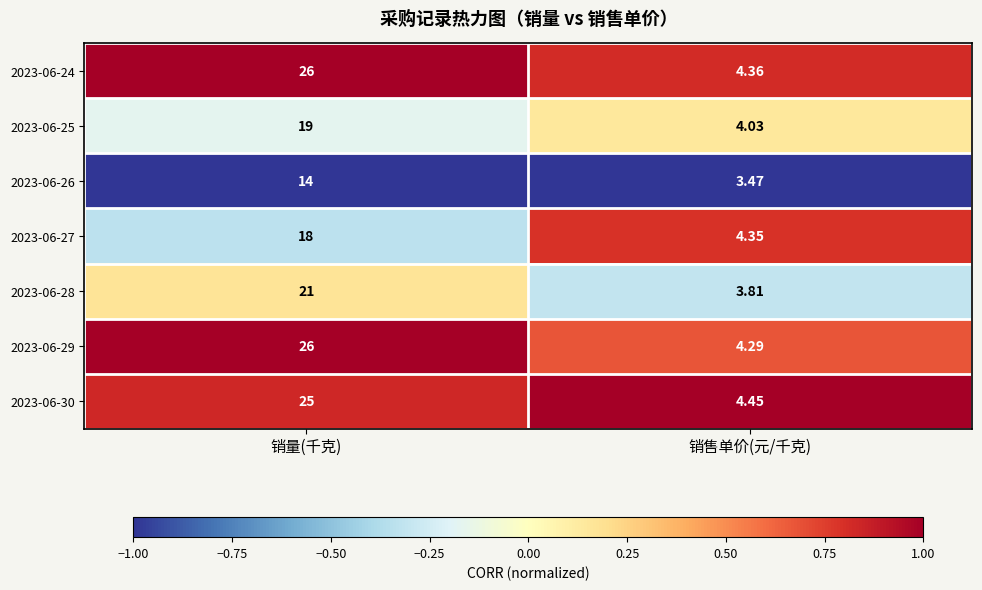

Where is 2023-06-29 nearest to the value 15?

销售单价(元/千克)